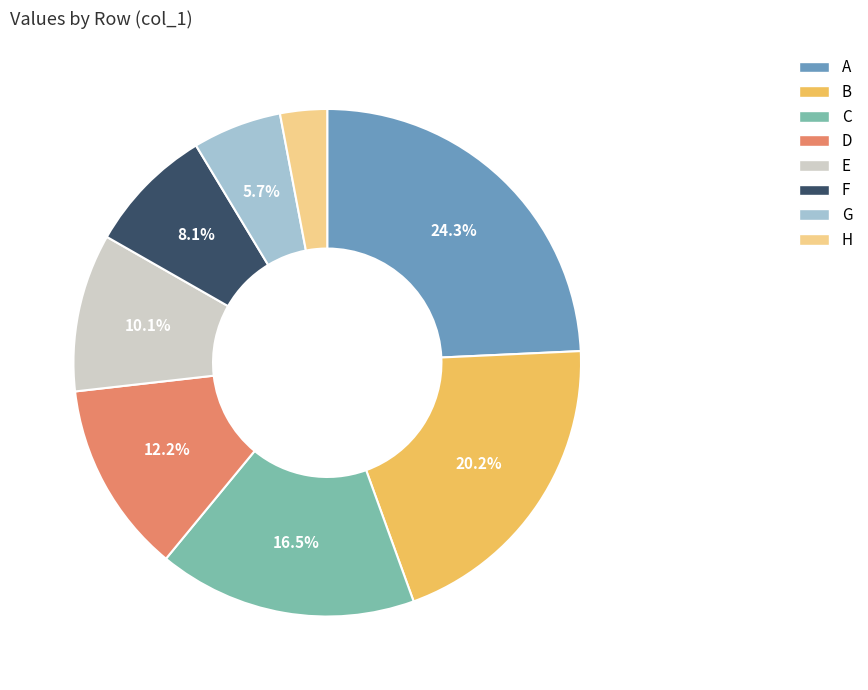

Which category has the biggest portion of the pie?

A